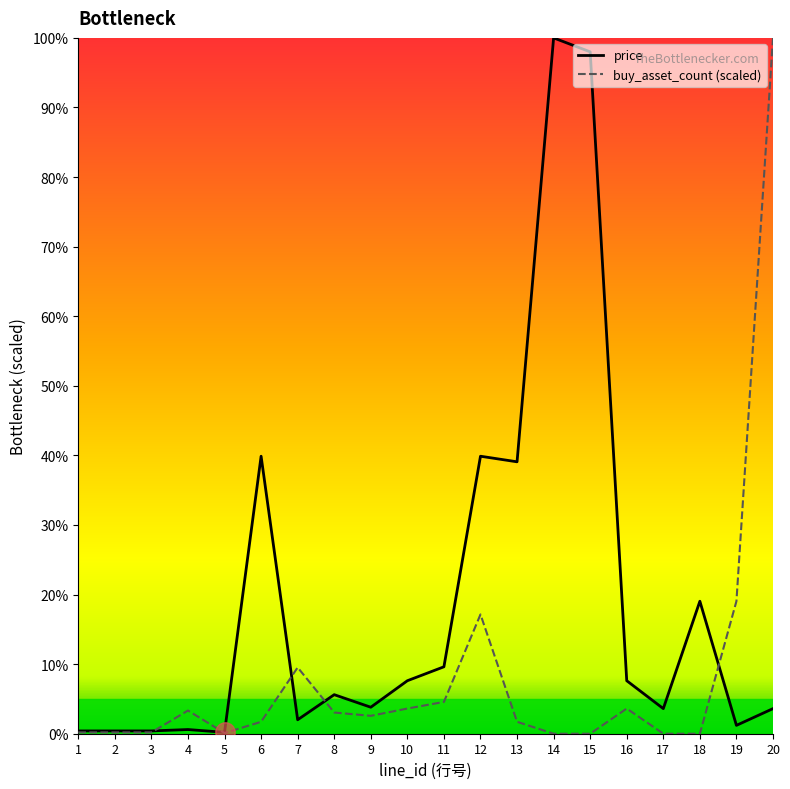

The value of buy_asset_count (scaled) at 16 is 2.2. True or false?

False